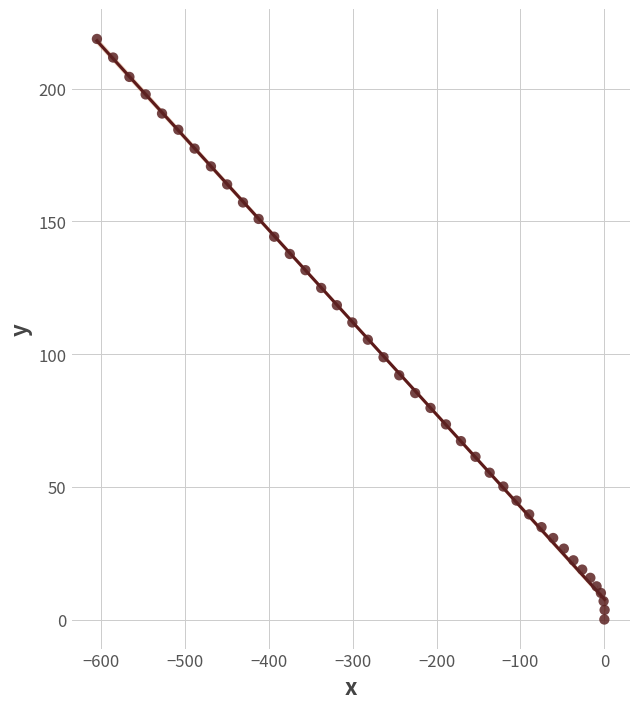

What is the range of Y values (max minus min)?

218.7